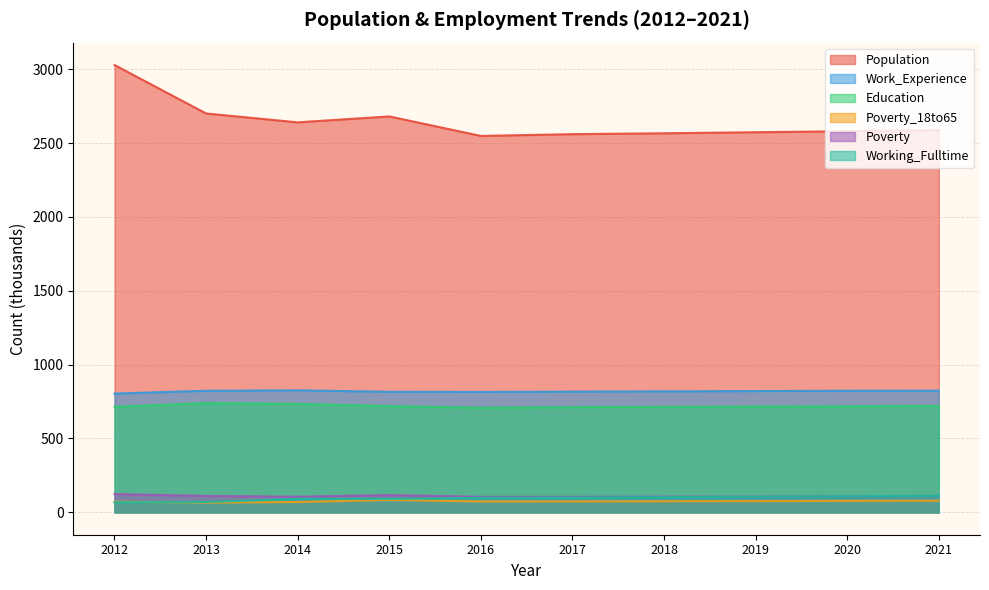

How many interior local valleys does the Work_Experience series have?

1